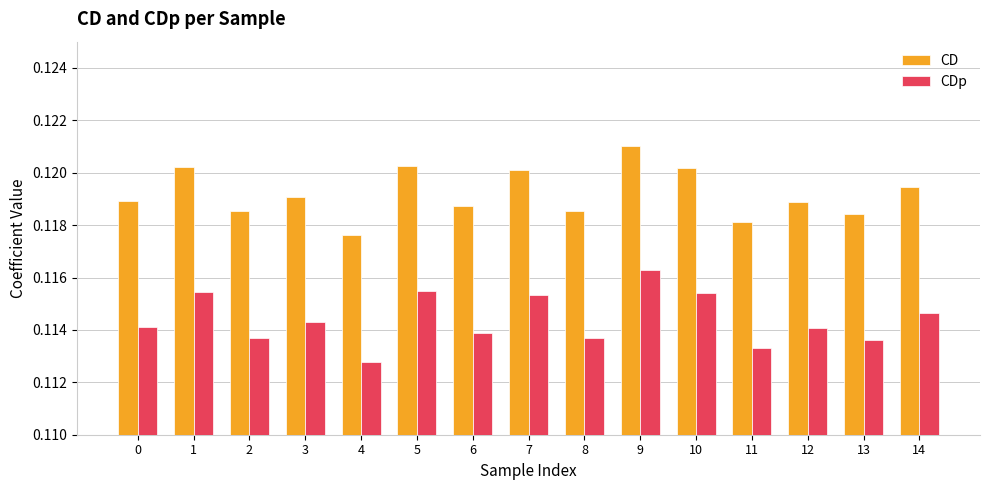

The CD series shows 0.0 at 12. True or false?

False